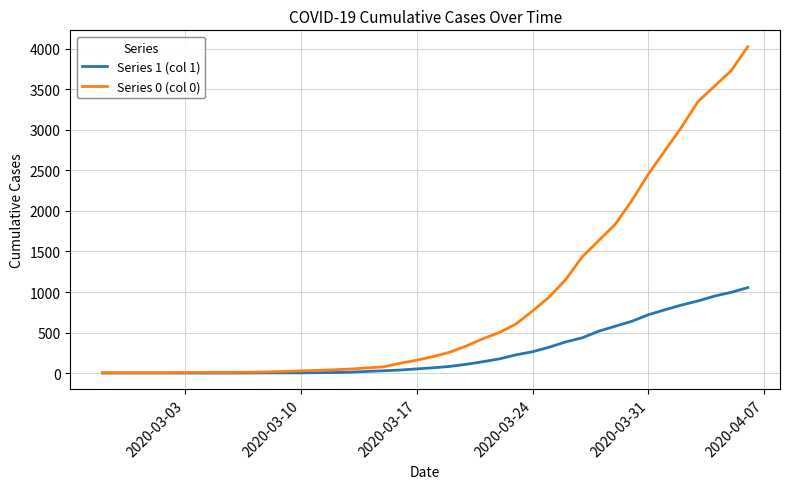

Rank the series by their average value, from highest to lowest.

Series 0 (col 0), Series 1 (col 1)